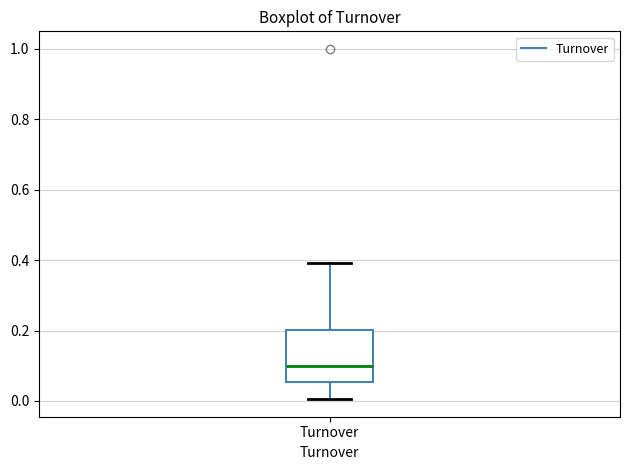

Read this box plot against the y-axis: the position of the median line, the range covered by the box, and the ends of both whiskers. The values are not printed on the chart, so give them approximately, as read against the axis.

median 0.10, box 0.06 to 0.20, whiskers 0.00 to 0.40